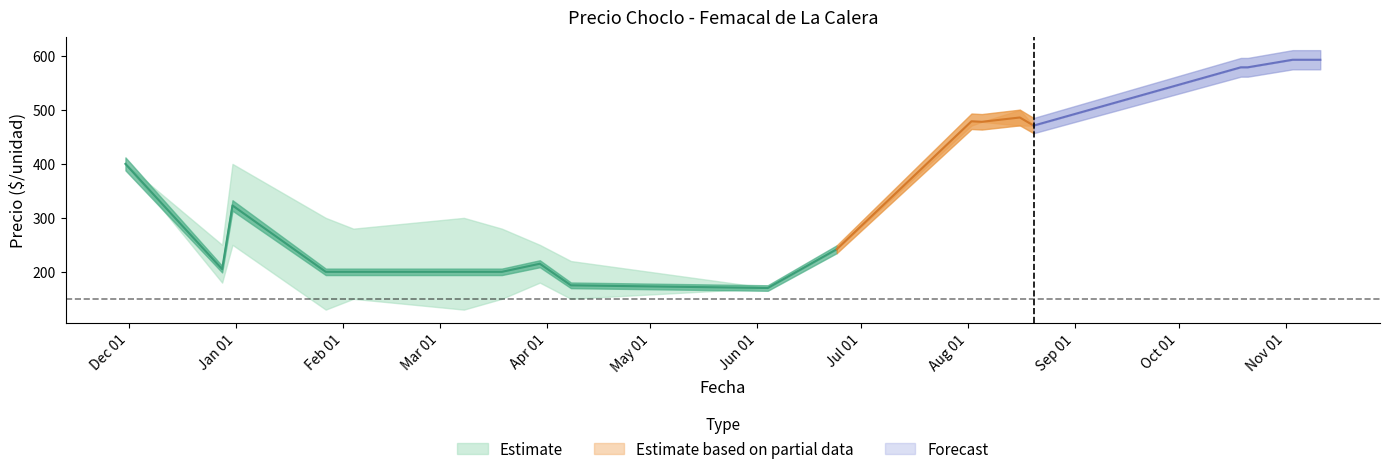

The value of Precio maximo at 2021-01-27 is 347. True or false?

False